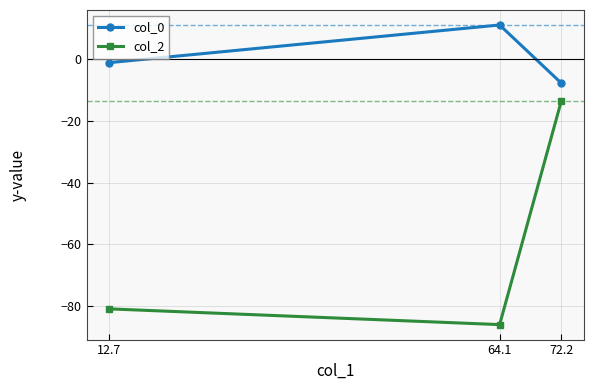

What is the difference between the col_2 values at 72.2 and 64.1?

72.6